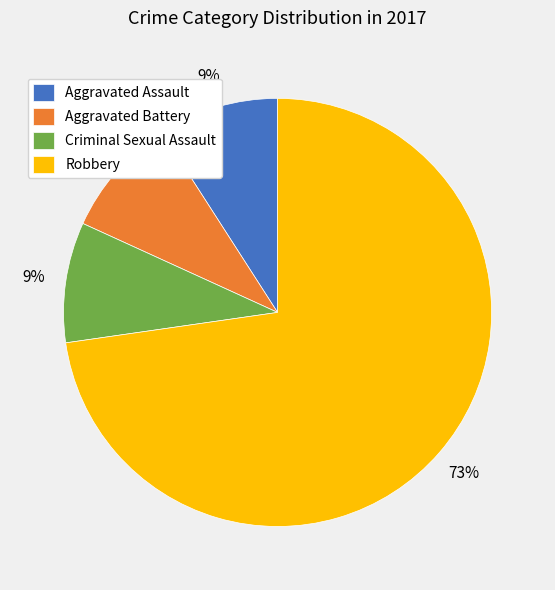

How many segments does this pie chart have?

4